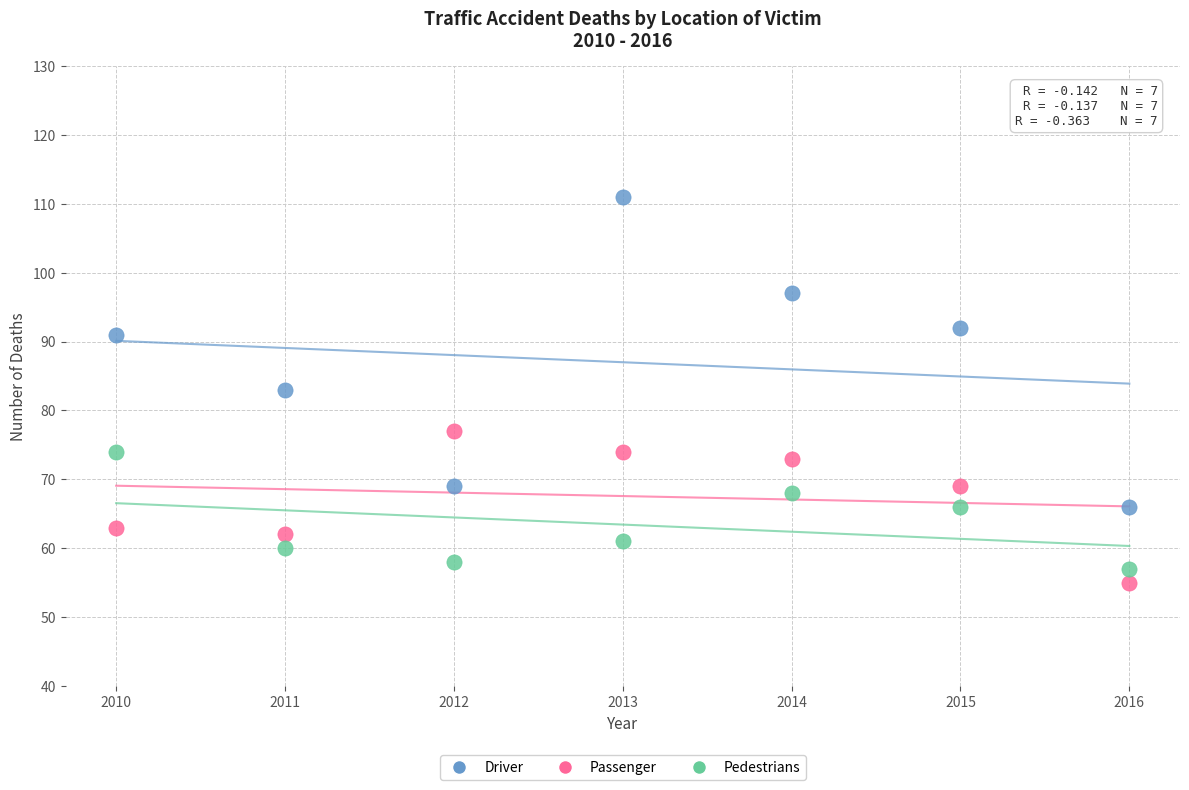

What is the X range (max minus min) for the scatter plot?

6